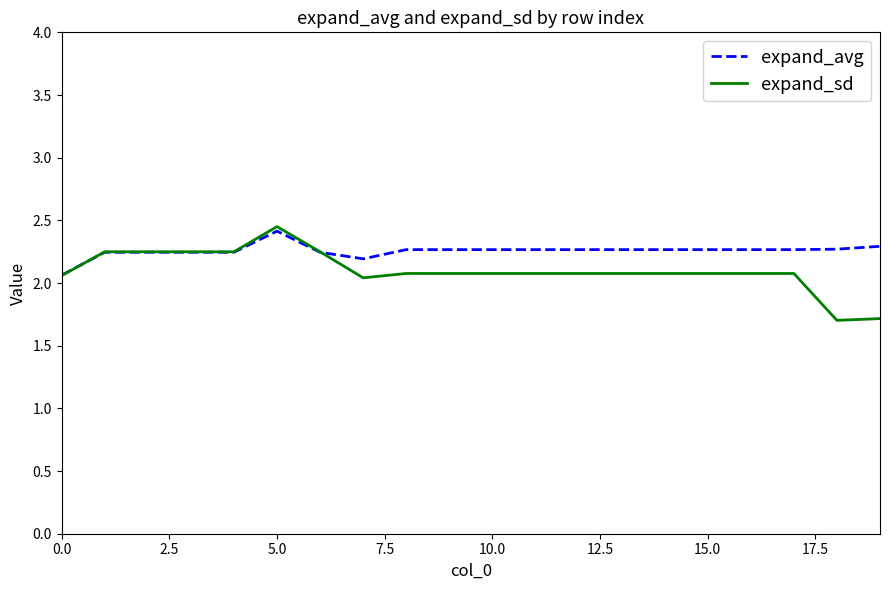

What is the minimum value for expand_sd?

1.7